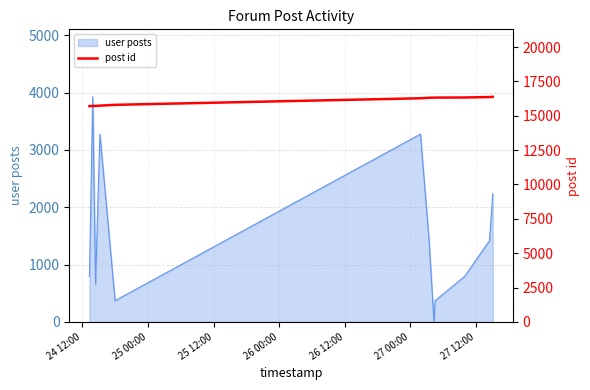

What is the maximum value for user posts?

3927